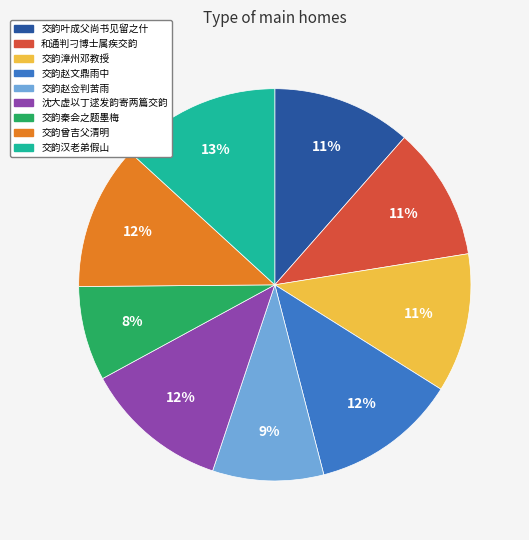

Is there a majority slice in this chart?

No